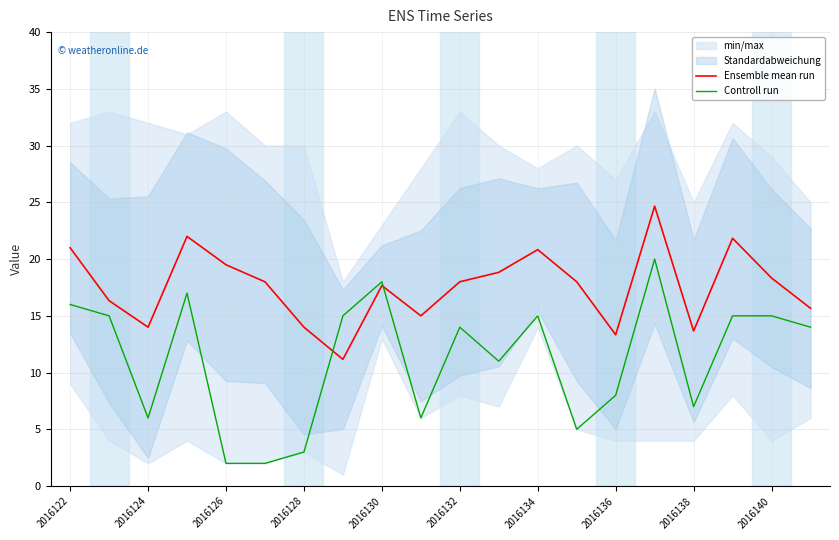

Reading left to right, list all the values displayed in this chart.

Ensemble mean run: 21.0	16.3	14.0	22.0	19.5	18.0	14.0	11.2	17.7	15.0	18.0	18.8	20.8	18.0	13.3	24.7	13.7	21.8	18.3	15.7
Controll run: 16.0	15.0	6.0	17.0	2.0	2.0	3.0	15.0	18.0	6.0	14.0	11.0	15.0	5.0	8.0	20.0	7.0	15.0	15.0	14.0